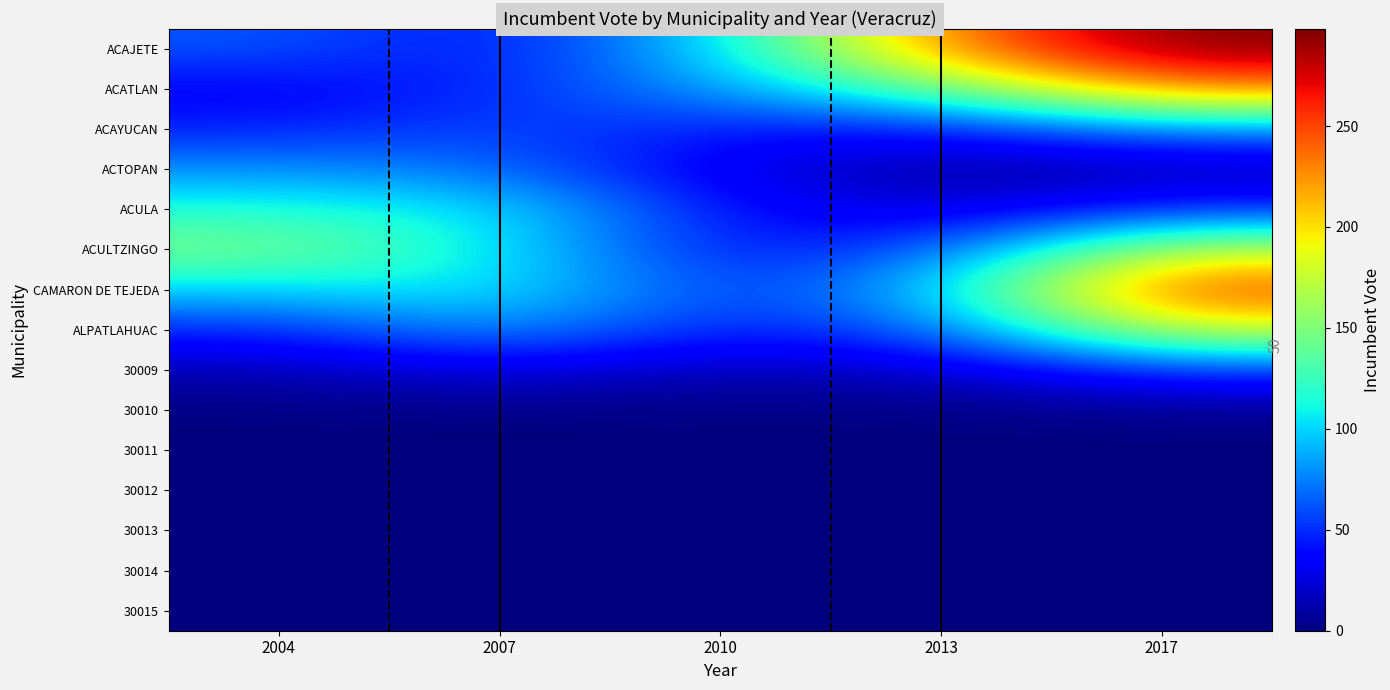

Rank the series by their maximum value, from lowest to highest.

30012, 30013, 30014, 30015, 30011, 30010, 30009, ACAYUCAN, ACTOPAN, ACULA, ACULTZINGO, ALPATLAHUAC, ACATLAN, CAMARON DE TEJEDA, ACAJETE